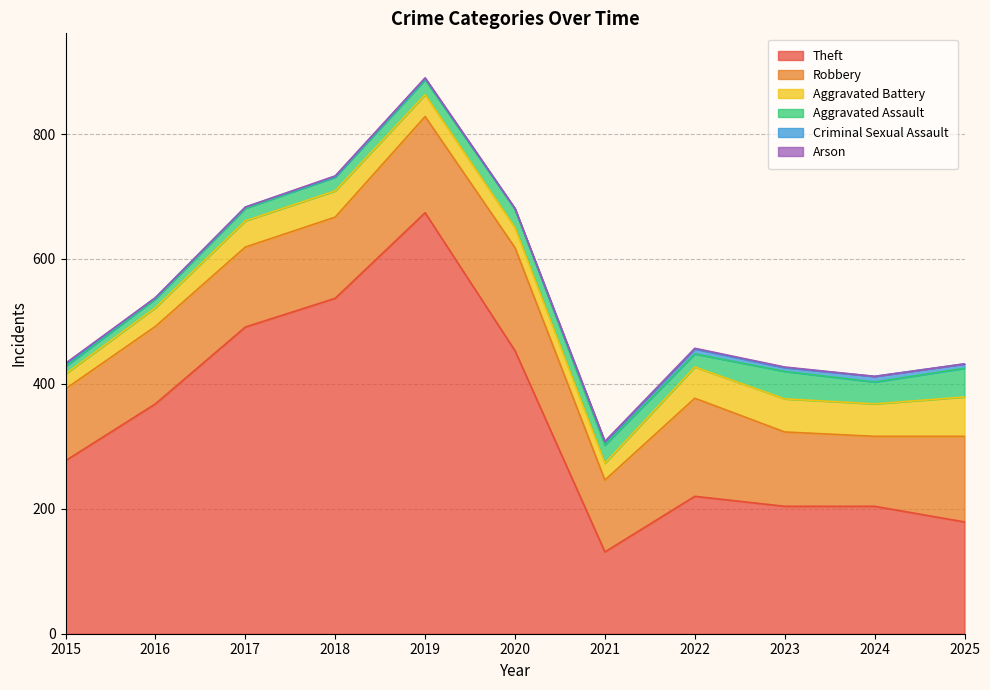

Between 2019 and 2022, which is larger?

2019